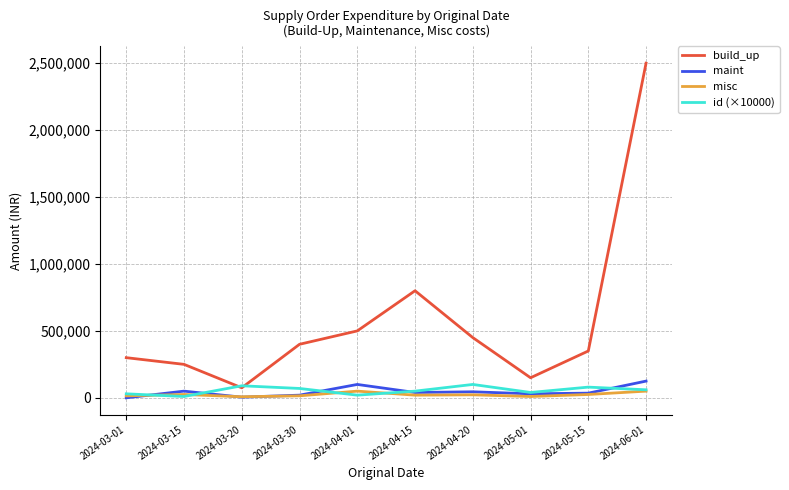

What value does the maint series have at 2024-04-01, to the nearest 100?

100000